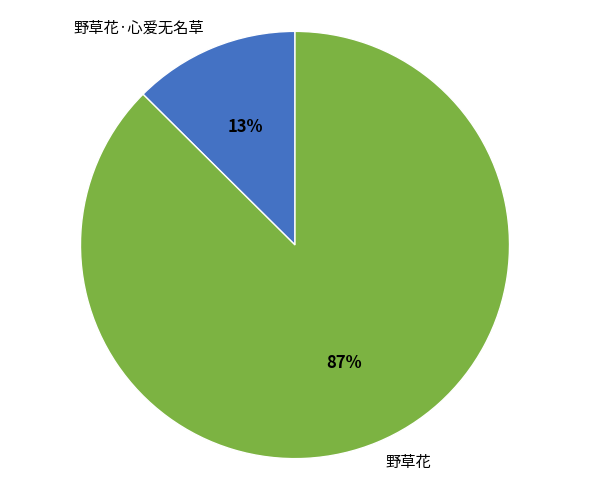

Which slice is the largest?

野草花